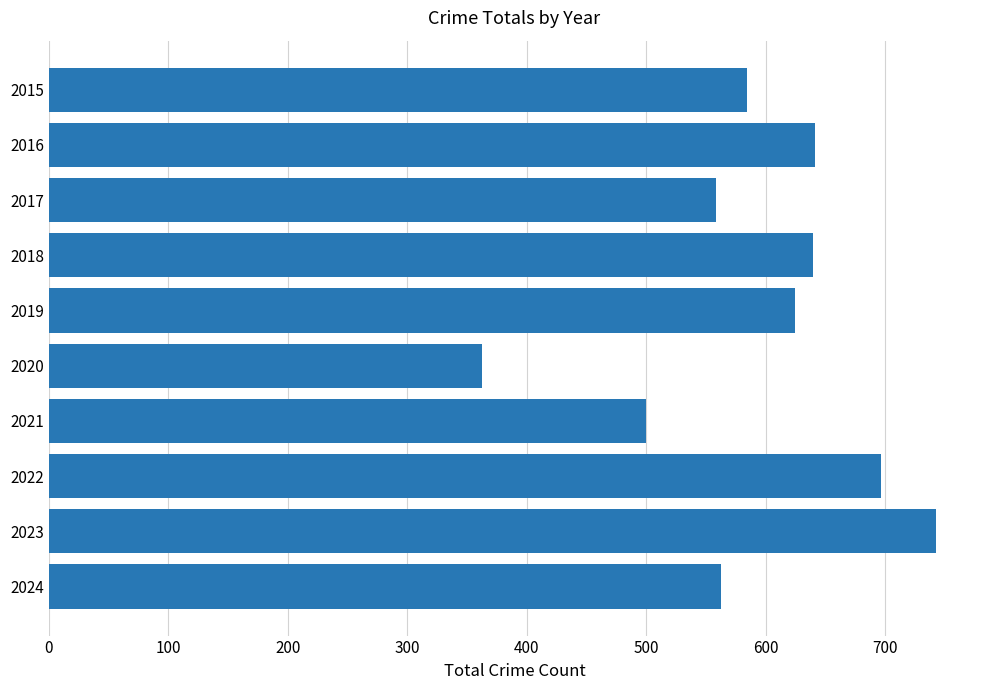

How many categories are shown in the chart?

10